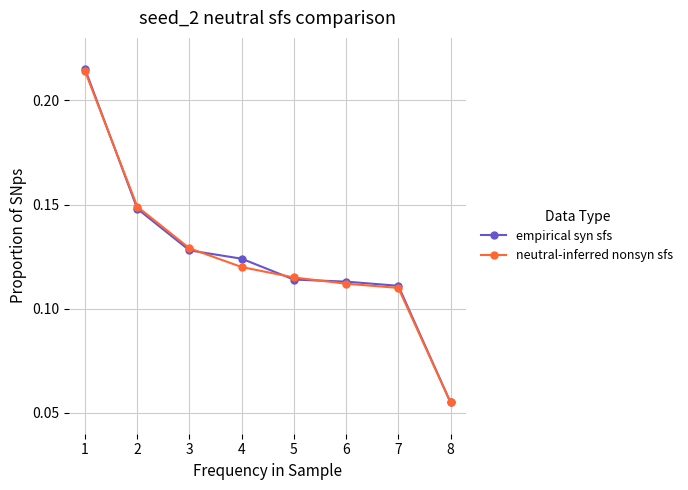

At which label does empirical syn sfs reach its minimum?

8